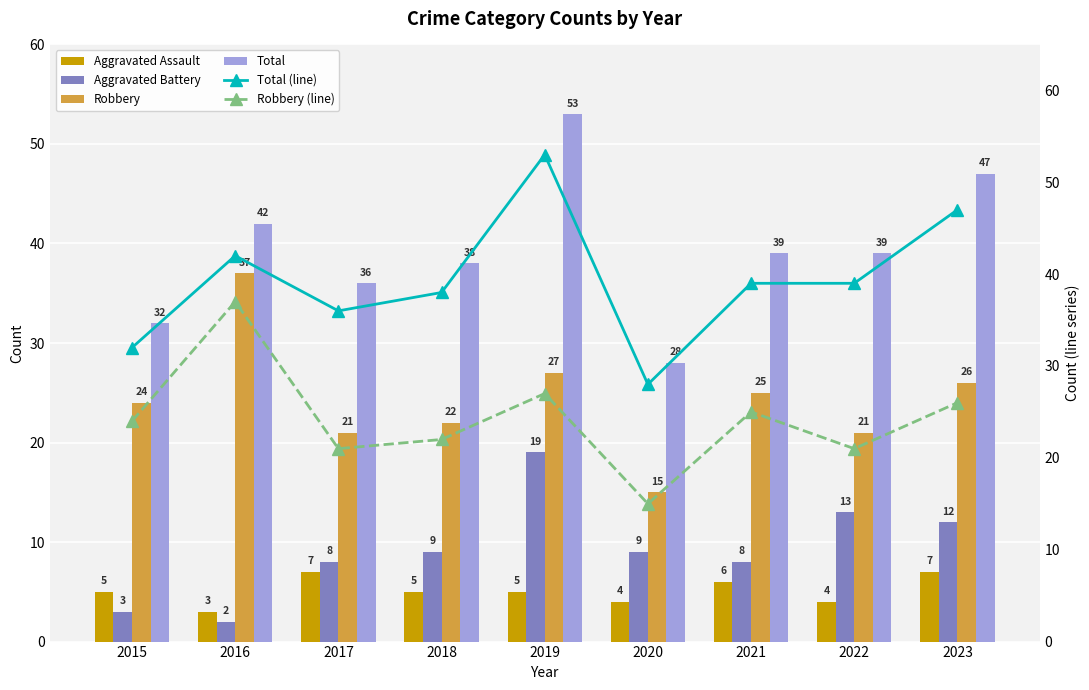

True or false: Aggravated Battery has a value of 23 at 2022.

False